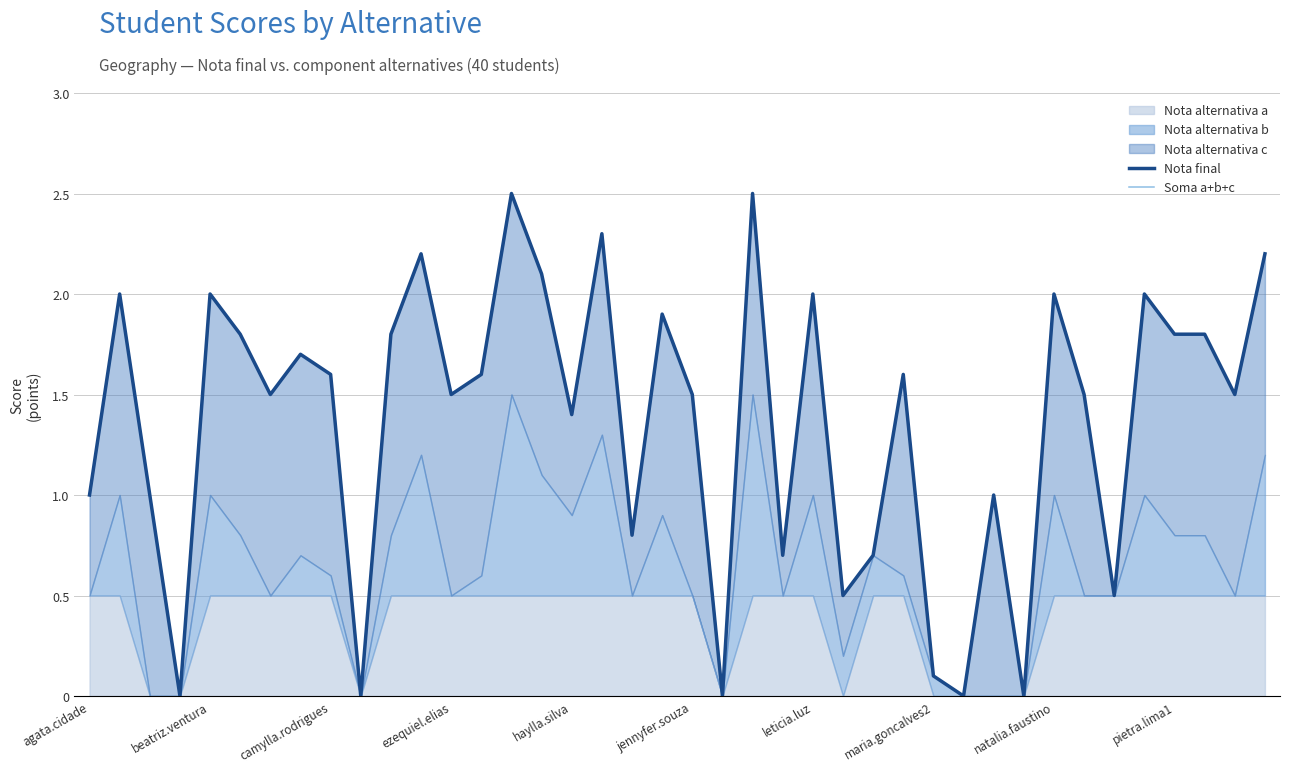

What is the total value across all series at 25?

1.0